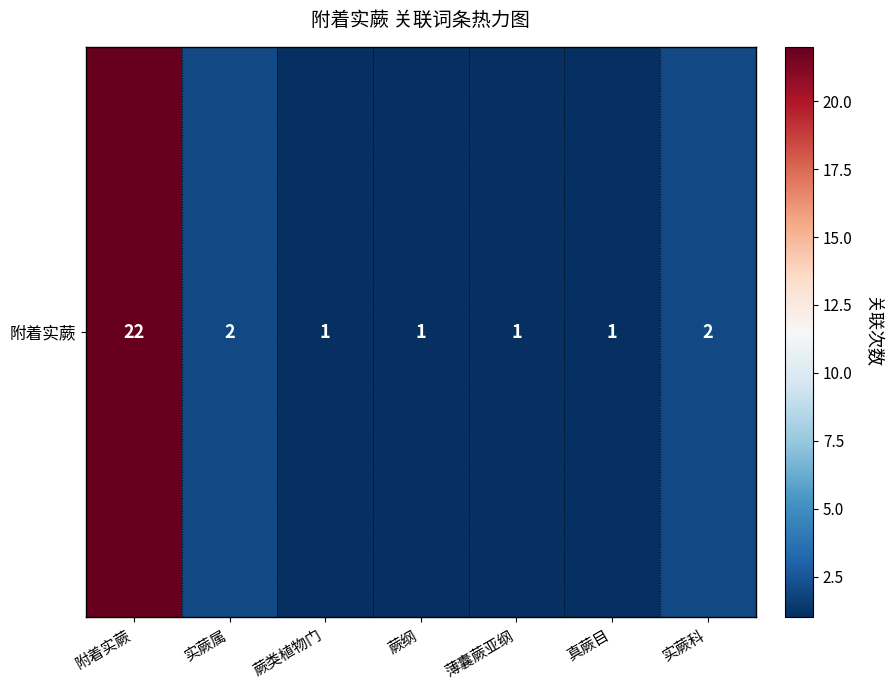

List the labels in order of value, smallest first.

蕨类植物门, 蕨纲, 薄囊蕨亚纲, 真蕨目, 实蕨属, 实蕨科, 附着实蕨